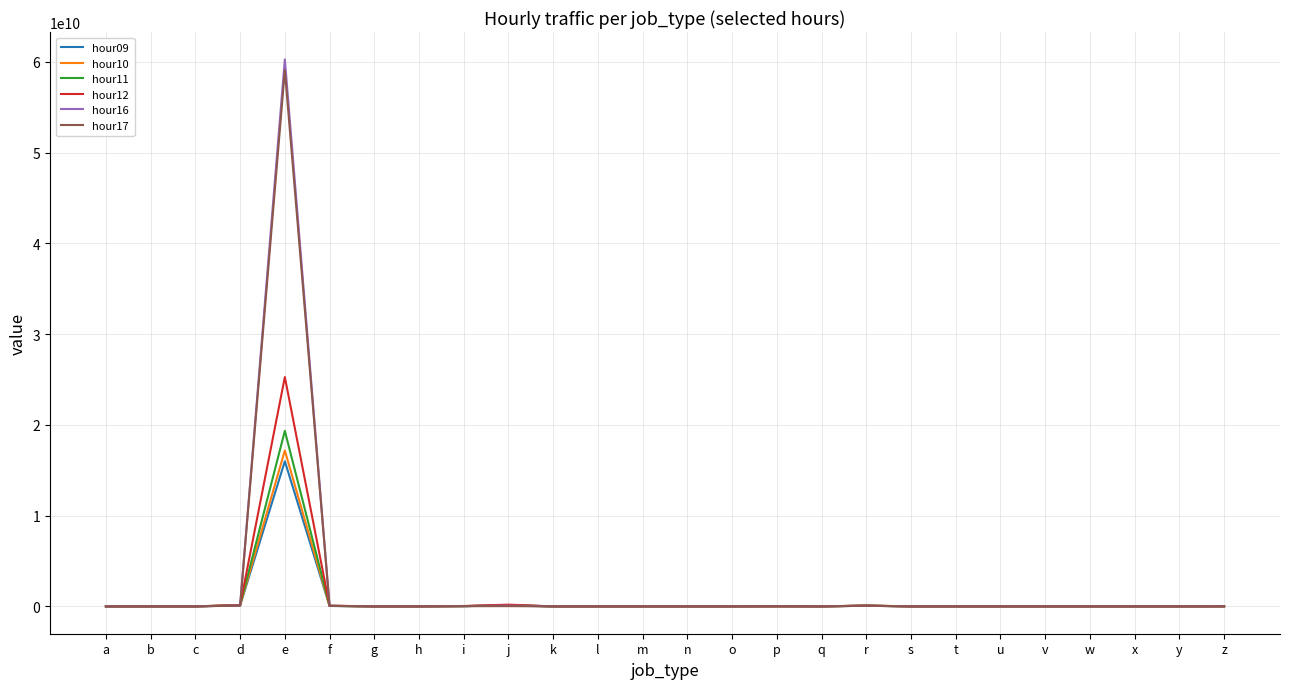

At which category is the sum across all series the highest?

e